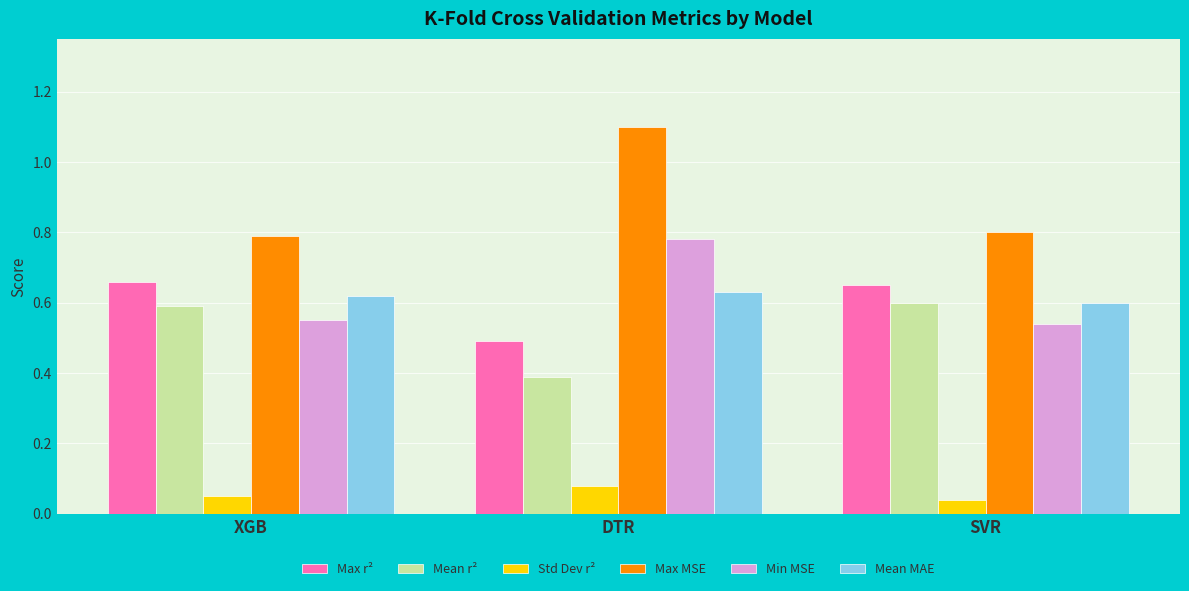

Which category has the lowest value in the Max r² series?

DTR